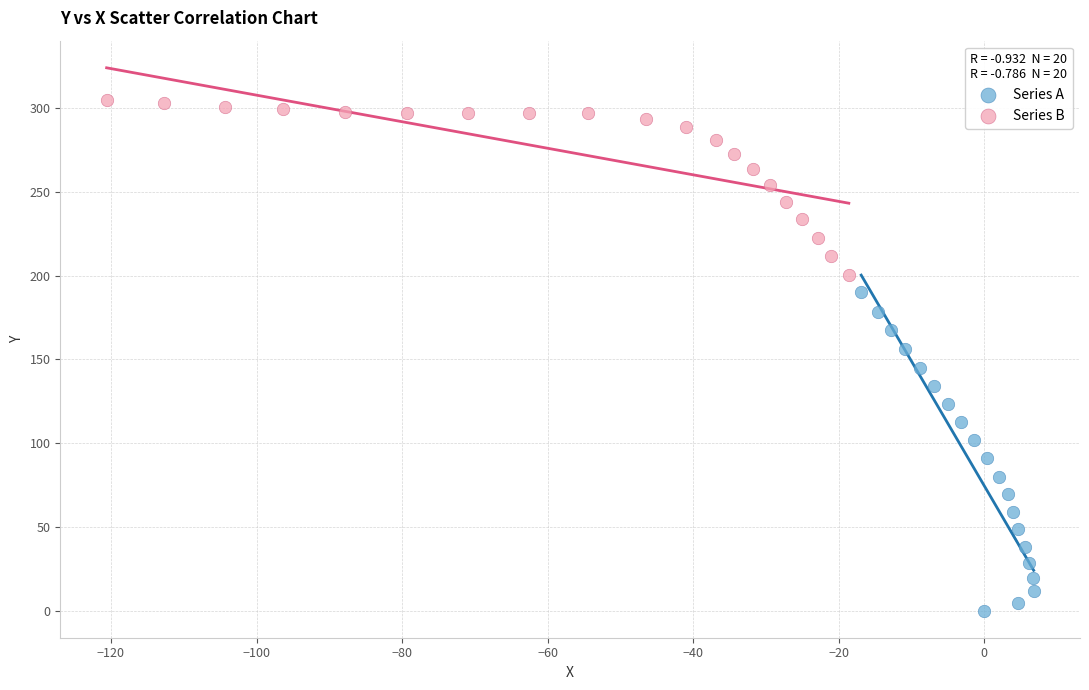

Which series reaches the minimum Y coordinate?

Series A